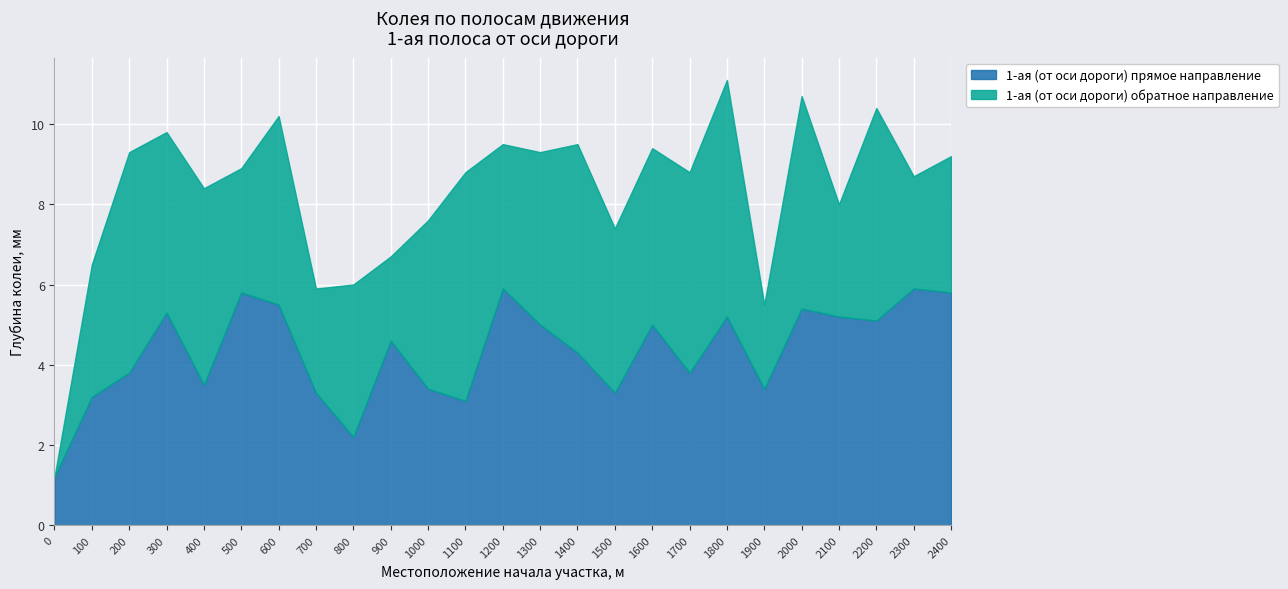

Which label corresponds to the largest value in the chart?

1200